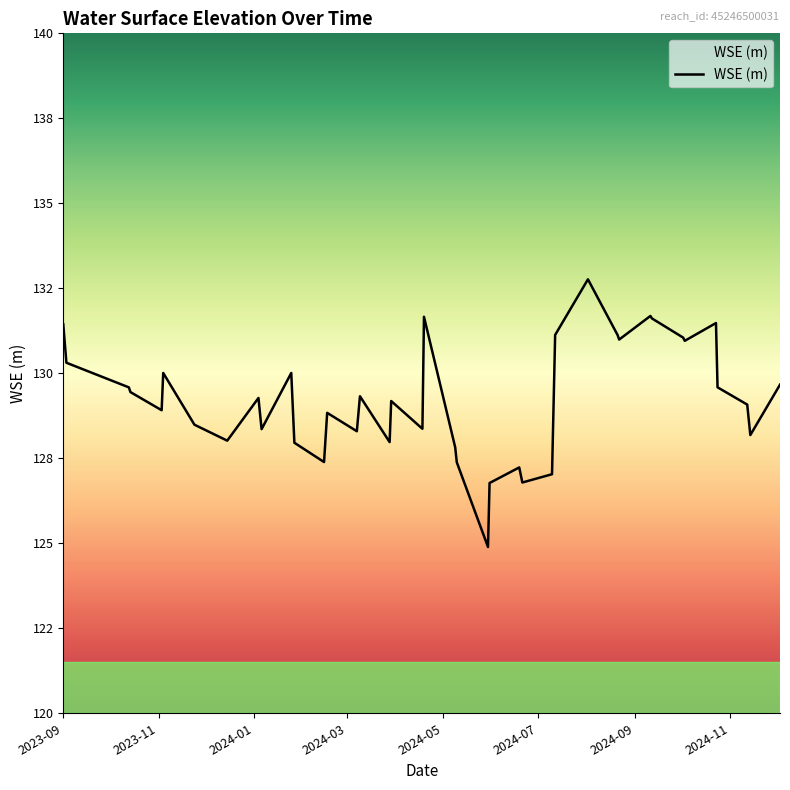

Is this an area chart (filled region under the line)?

No